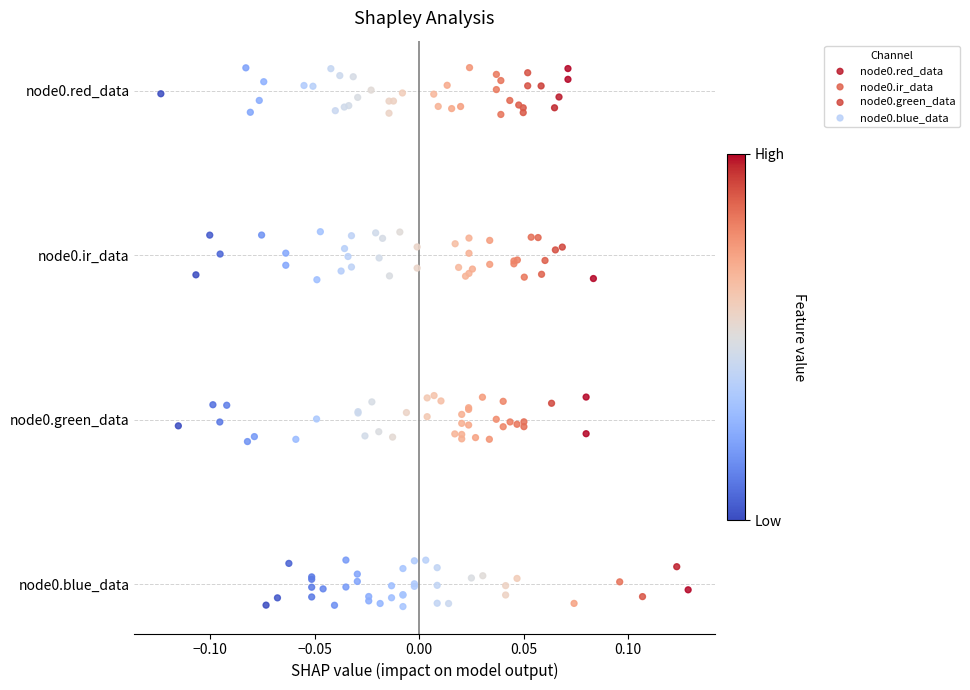

Which series reaches the minimum Y coordinate?

node0.blue_data